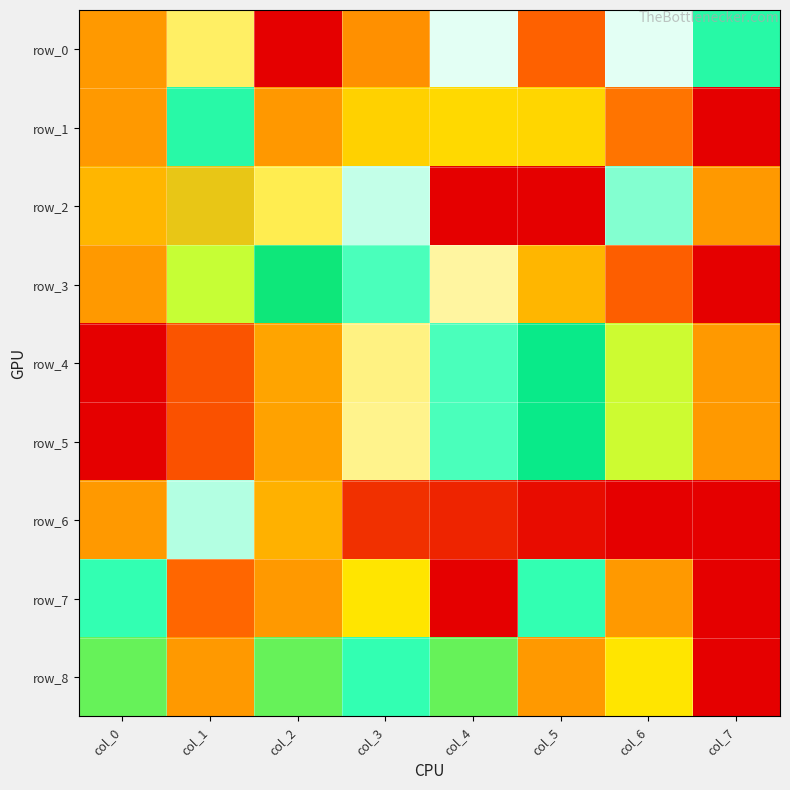

Rank the categories by row_3 value from lowest to highest.

col_7, col_6, col_5, col_4, col_3, col_2, col_1, col_0